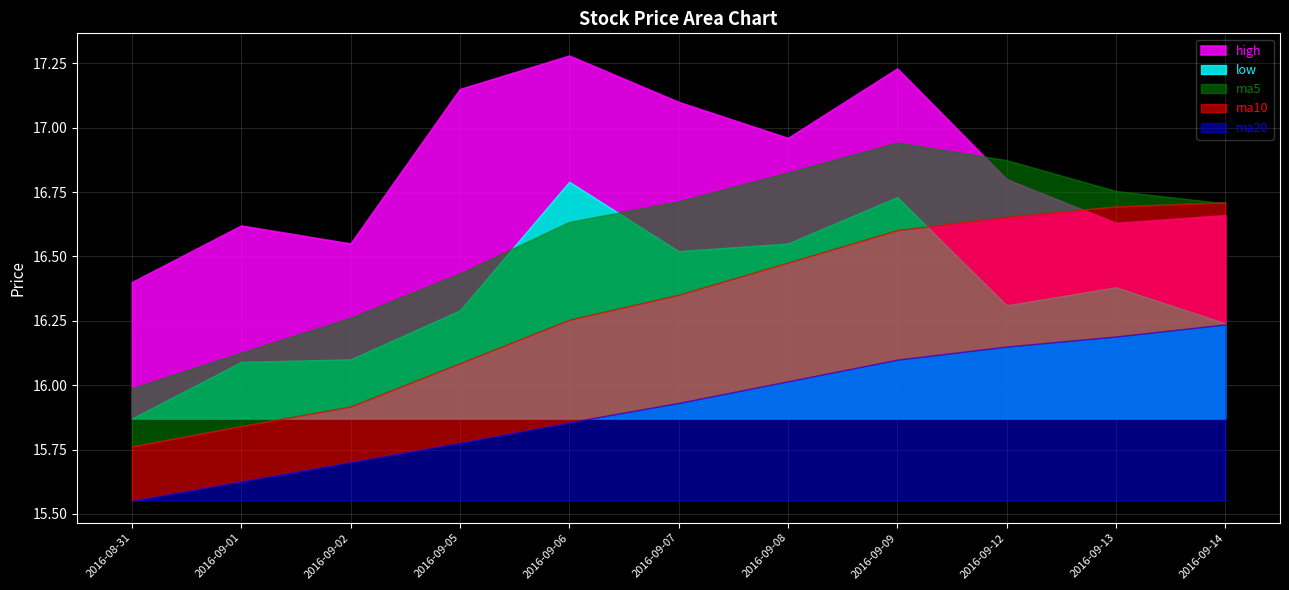

The value of low at 2016-08-31 is 25.2. True or false?

False